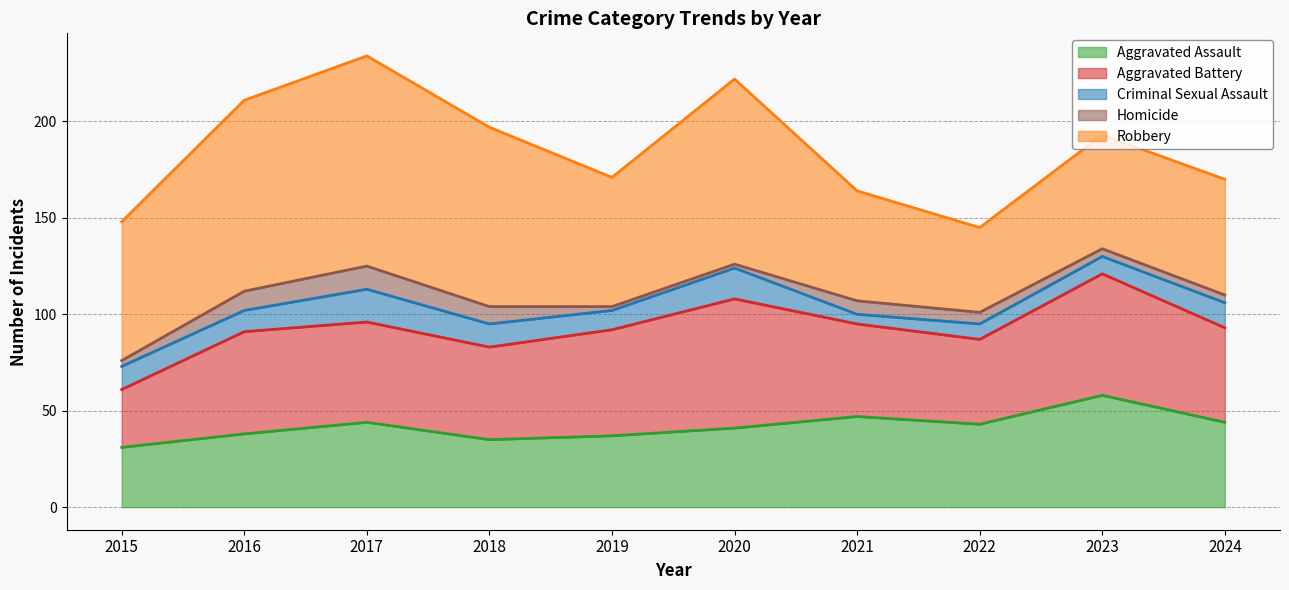

What is the value of the Aggravated Assault point at the 7th from the left?

47